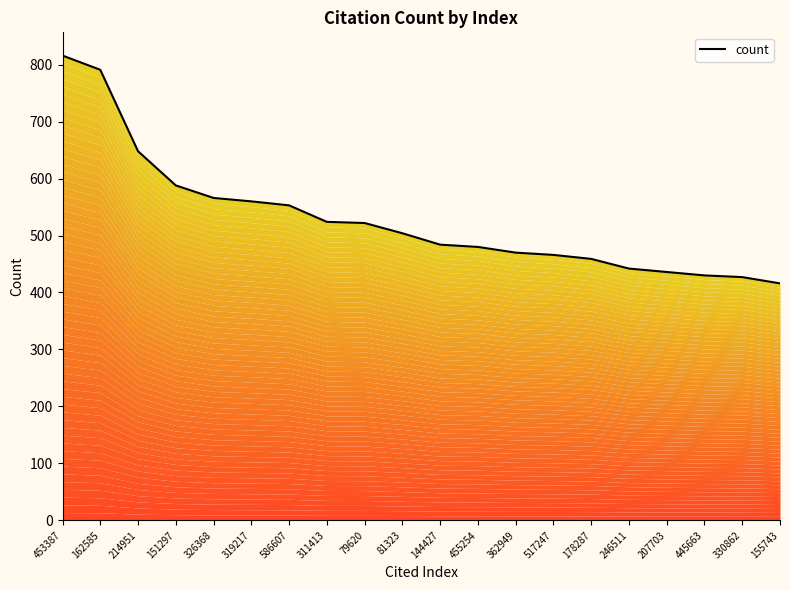

What is the ratio of the value at 517247 to the value at 453387?

0.6